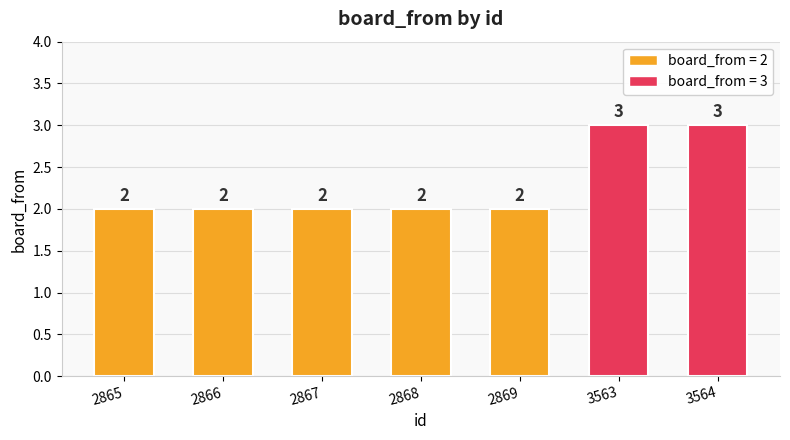

How many values are between 2 and 3?

7